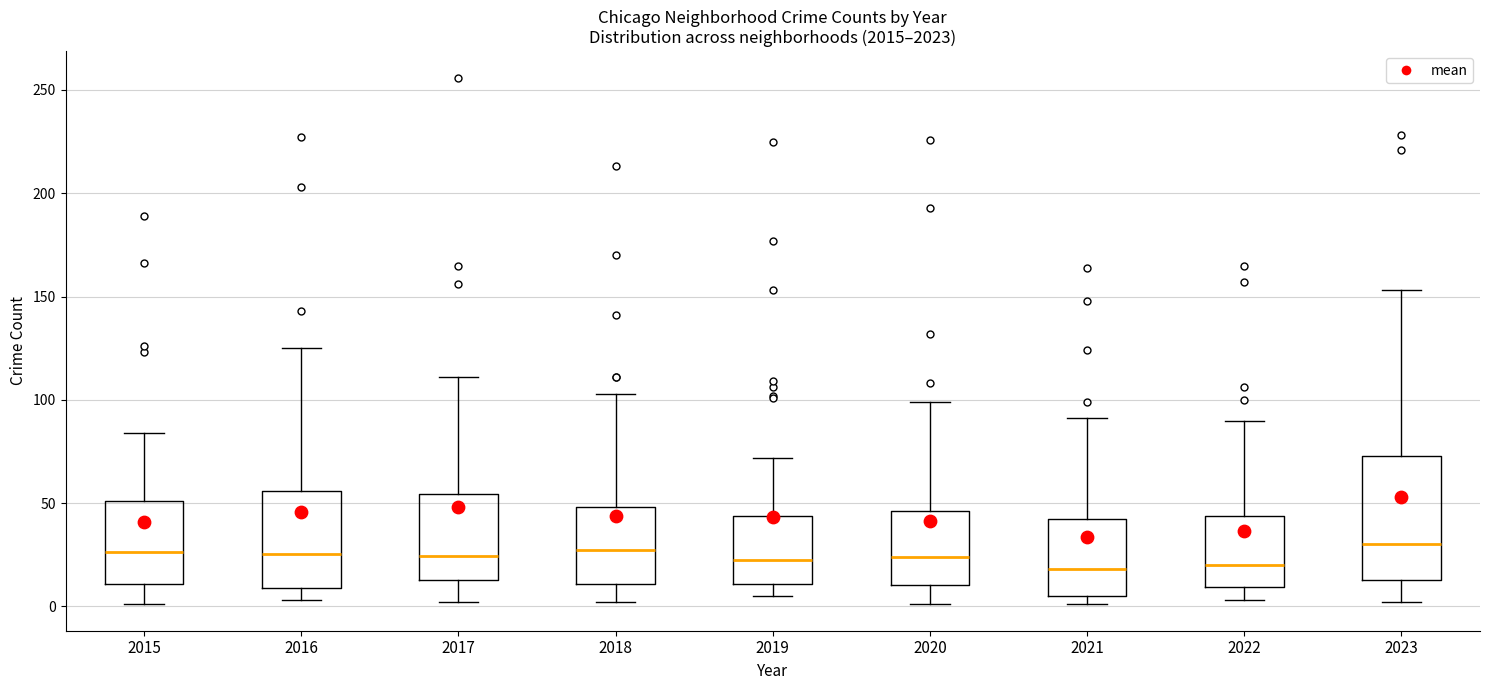

Where does the upper whisker of the box at x = 2020 end on the y-axis? The values are not printed on the chart, so give them approximately, as read against the axis.

100